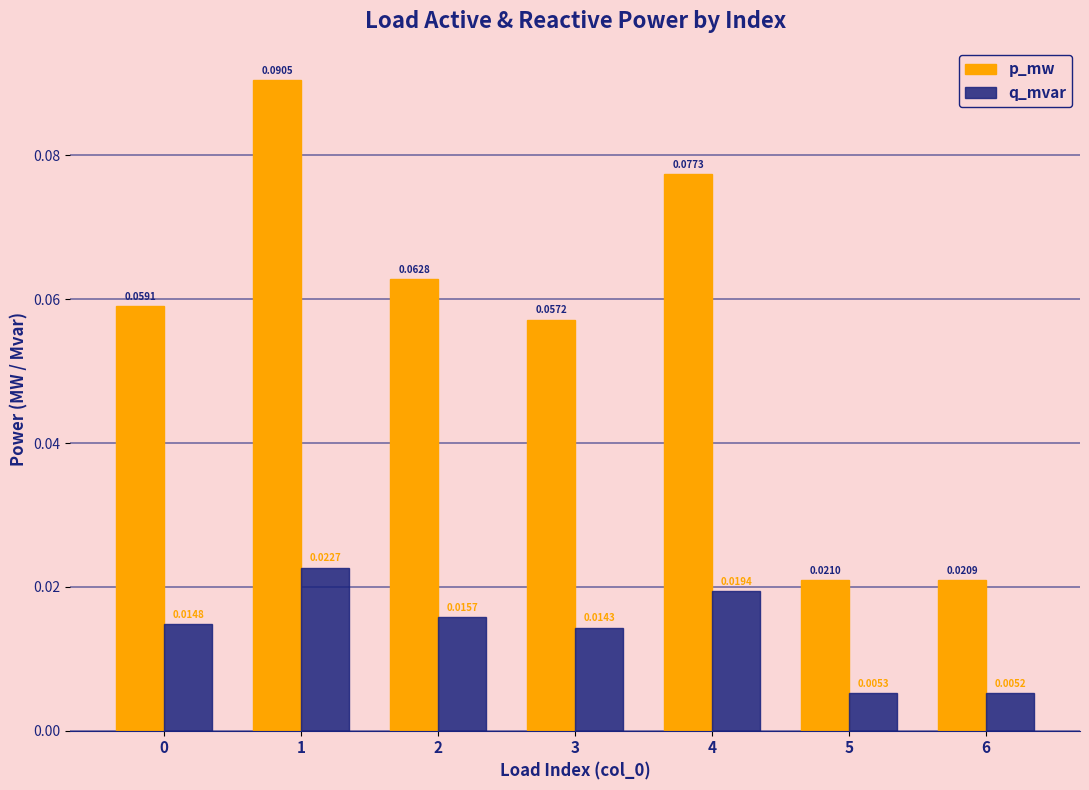

How many data points does each series have?

7